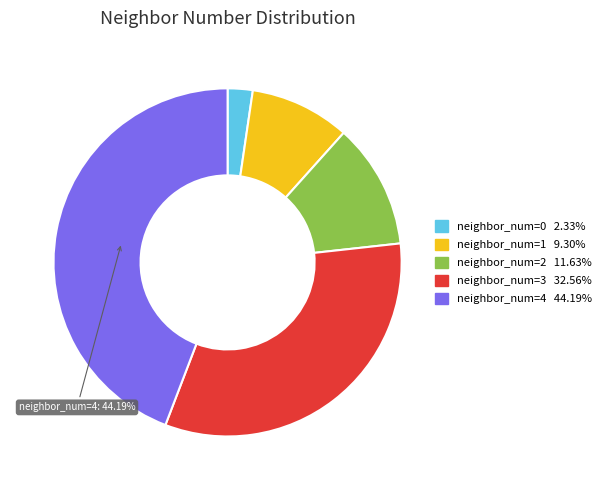

To the nearest percent, what is the average slice percentage?

20%